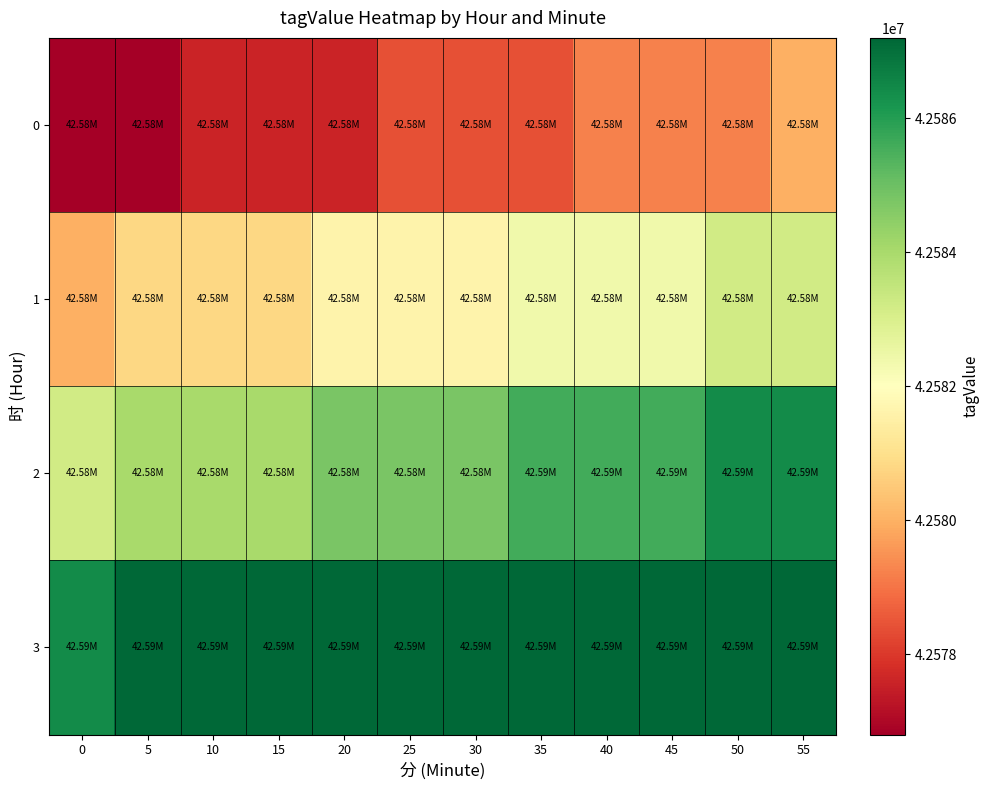

Reading right to left, what are all the values shown in this chart?

0: 55=42580000.0	50=42579199.2	45=42579199.2	40=42579199.2	35=42578398.4	30=42578398.4	25=42578398.4	20=42577597.7	15=42577597.7	10=42577597.7	5=42576801.8	0=42576801.8
1: 55=42583198.2	50=42583198.2	45=42582402.3	40=42582402.3	35=42582402.3	30=42581601.6	25=42581601.6	20=42581601.6	15=42580800.8	10=42580800.8	5=42580800.8	0=42580000.0
2: 55=42586401.4	50=42586401.4	45=42585600.6	40=42585600.6	35=42585600.6	30=42584799.8	25=42584799.8	20=42584799.8	15=42583999.0	10=42583999.0	5=42583999.0	0=42583198.2
3: 55=42587202.1	50=42587202.1	45=42587202.1	40=42587202.1	35=42587202.1	30=42587202.1	25=42587202.1	20=42587202.1	15=42587202.1	10=42587202.1	5=42587202.1	0=42586401.4